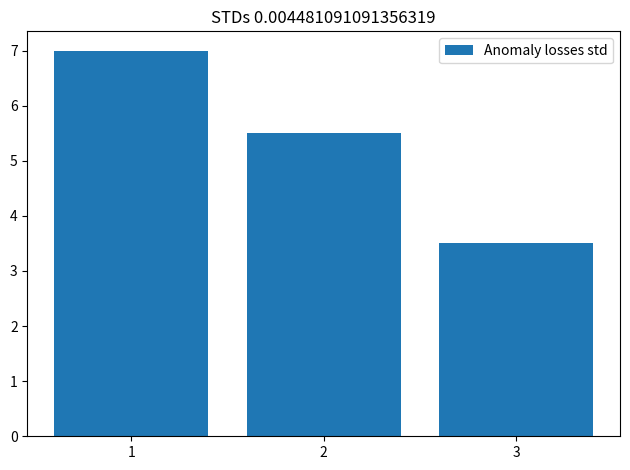

The value at 3 is 3.5. True or false?

True